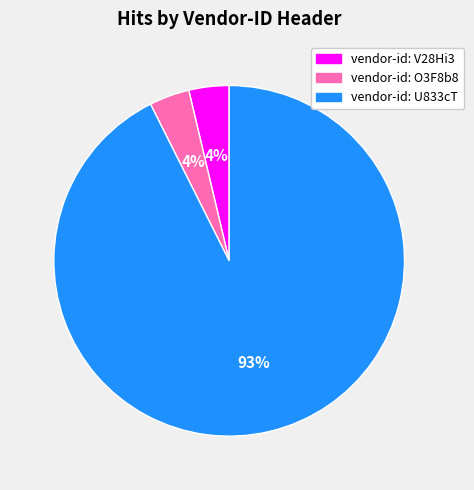

The vendor-id: U833cT slice represents 93% of the pie. True or false?

True